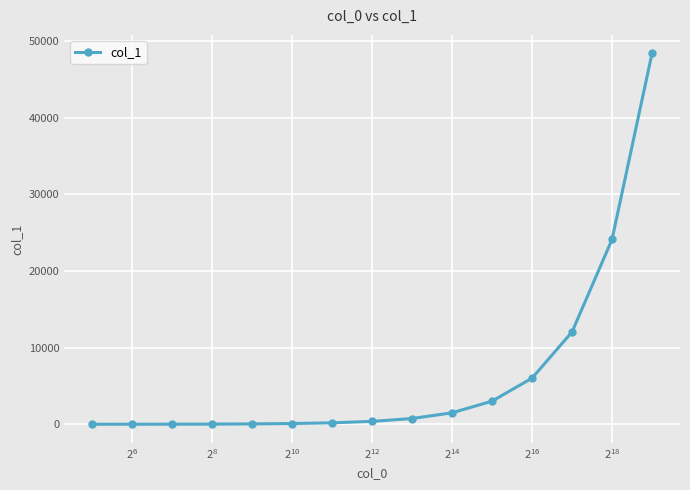

What is the greatest value displayed?

48367.4